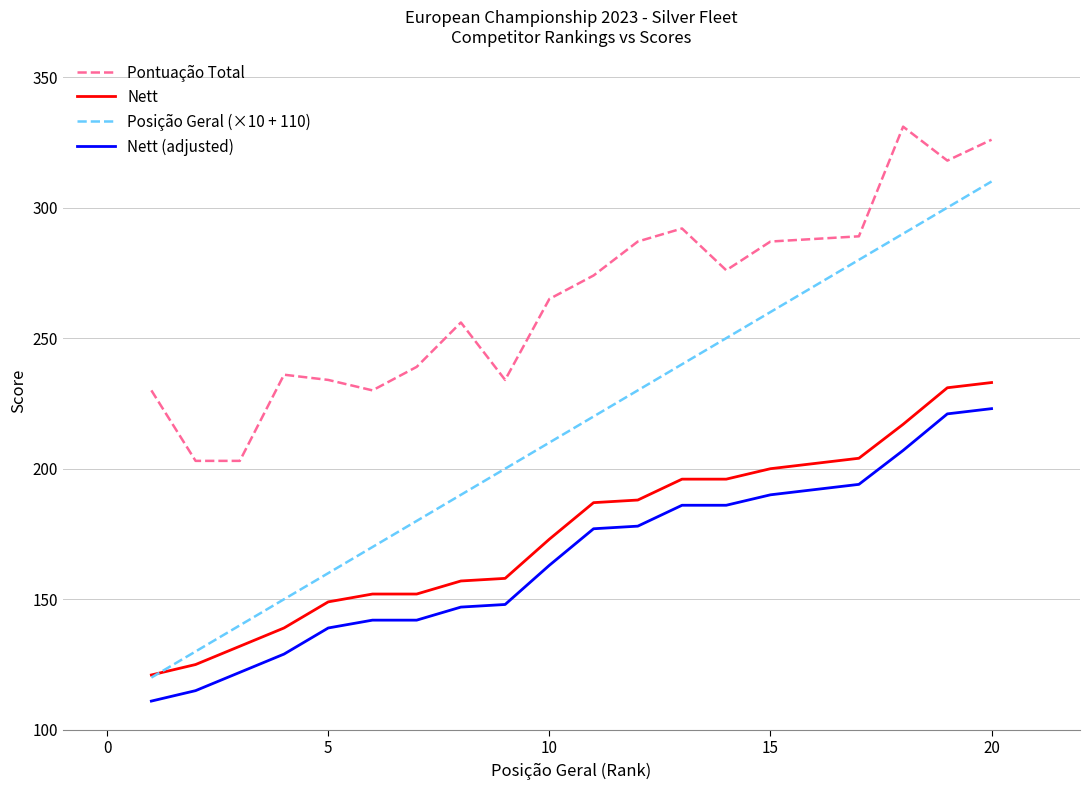

True or false: Nett (adjusted) and Pontuação Total intersect in this chart.

False